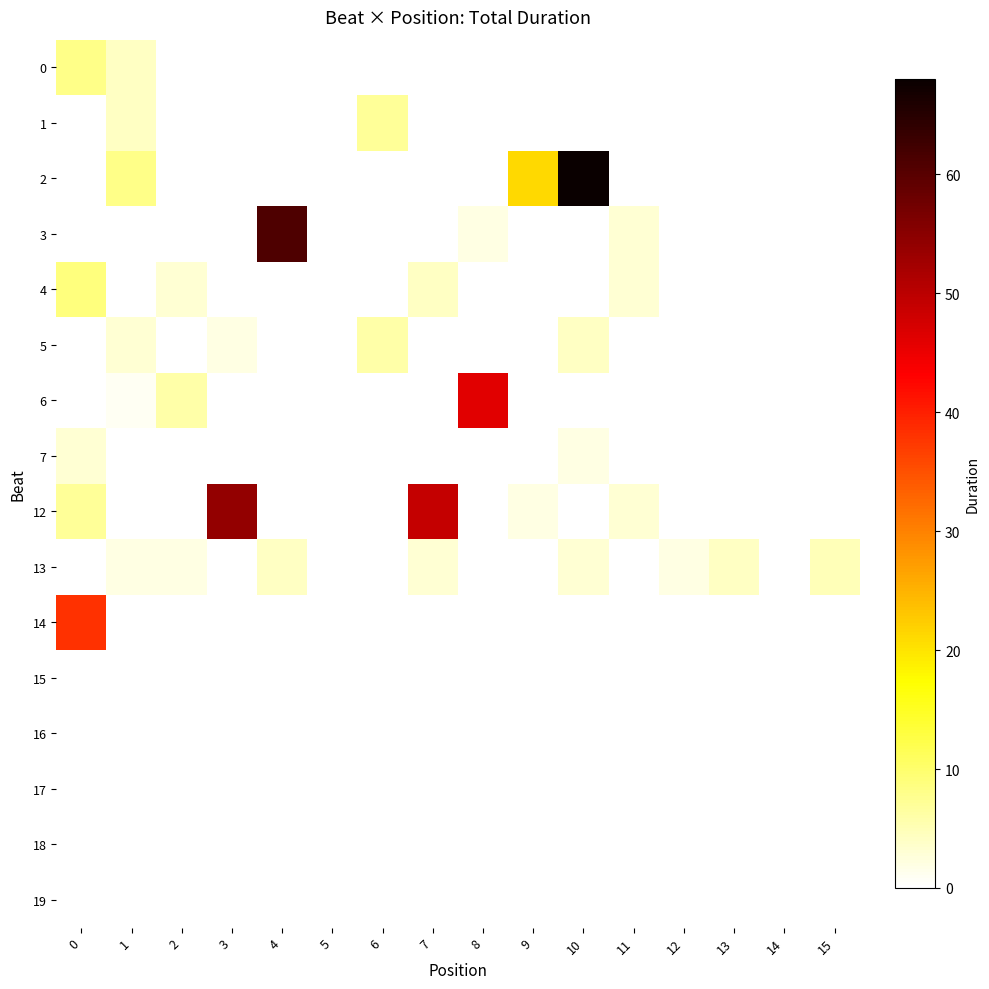

Between 10 and 7, which is larger?

10